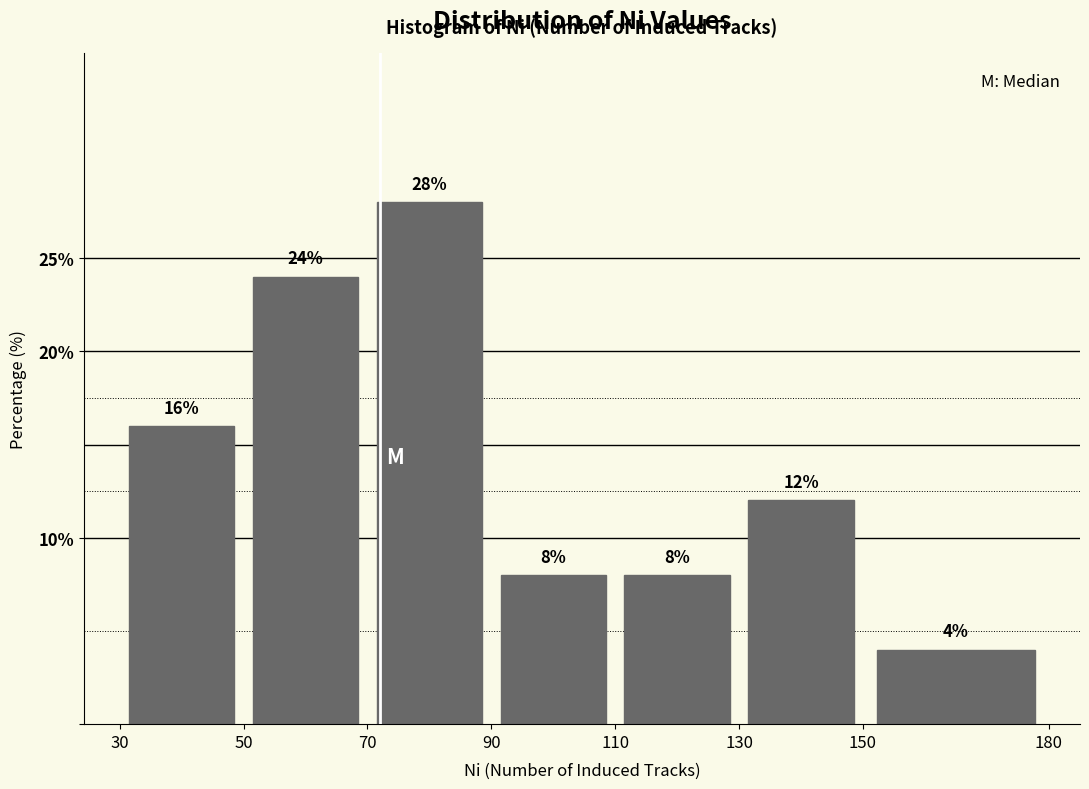

Reading left to right, list every bar in this chart as the range it spans on the x-axis followed by its height.

30 to 50: 16
50 to 70: 24
70 to 90: 28
90 to 110: 8
110 to 130: 8
130 to 150: 12
150 to 180: 4